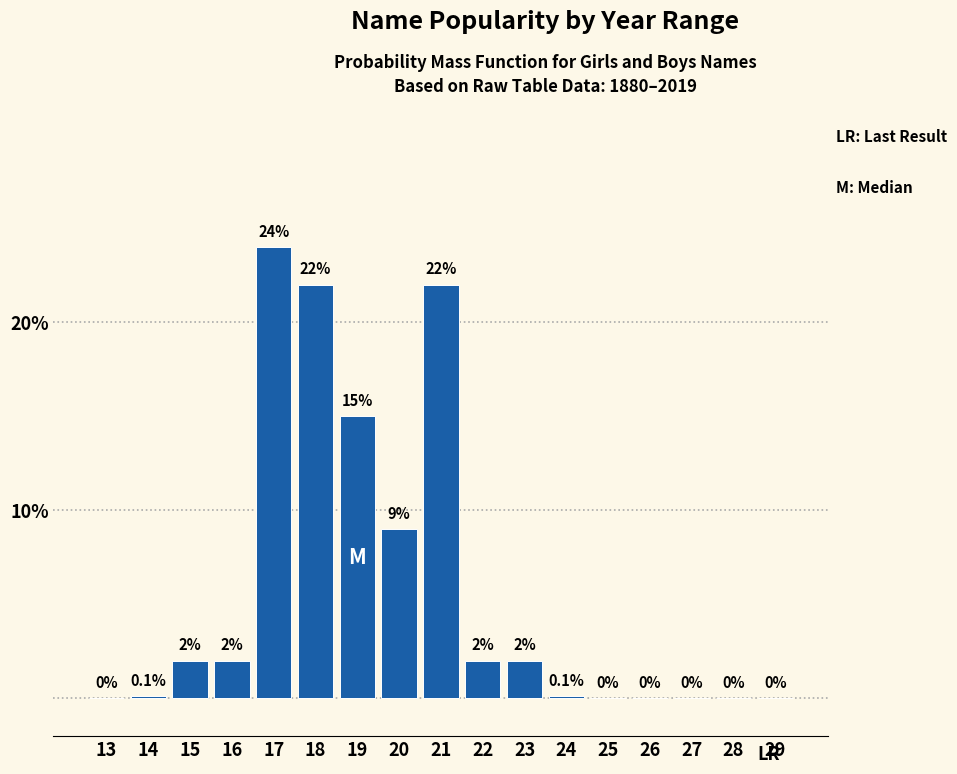

Reading left to right, extract all data points from this chart.

13=0.0	14=0.1	15=2.0	16=2.0	17=24.0	18=22.0	19=15.0	20=9.0	21=22.0	22=2.0	23=2.0	24=0.1	25=0.0	26=0.0	27=0.0	28=0.0	29=0.0